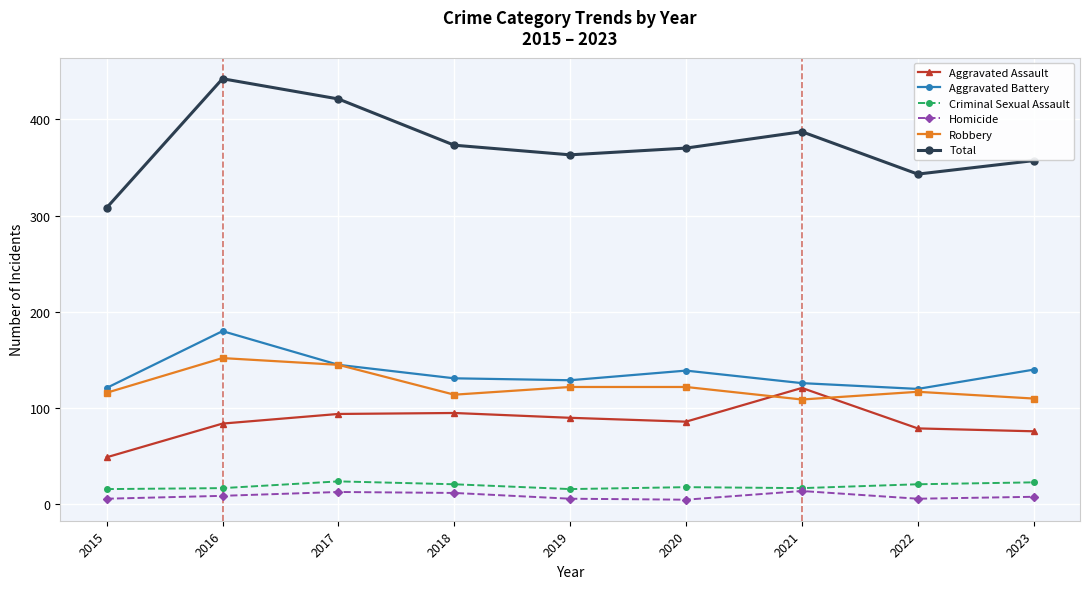

What is the average value of the Aggravated Battery series?

137